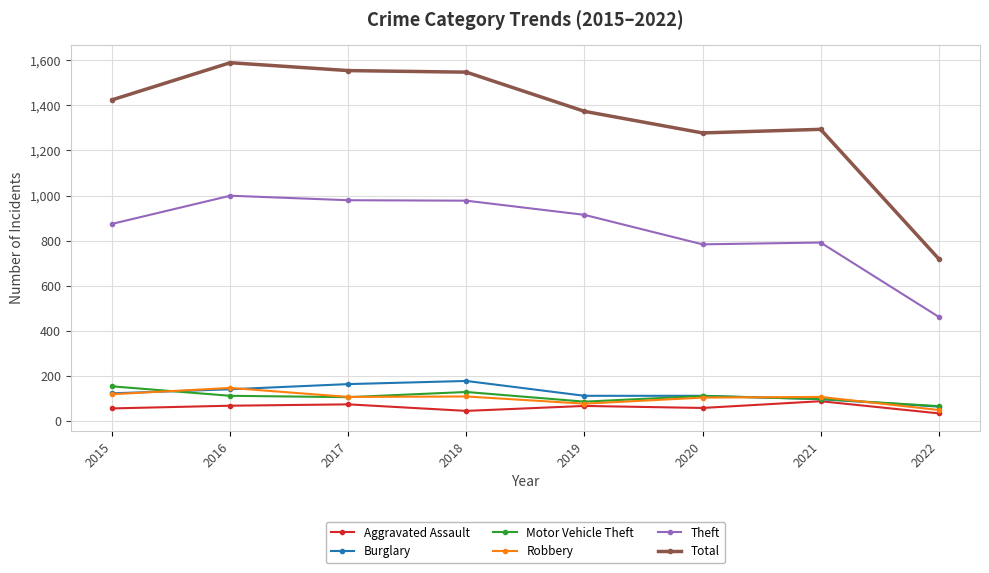

True or false: Aggravated Assault and Total intersect in this chart.

False